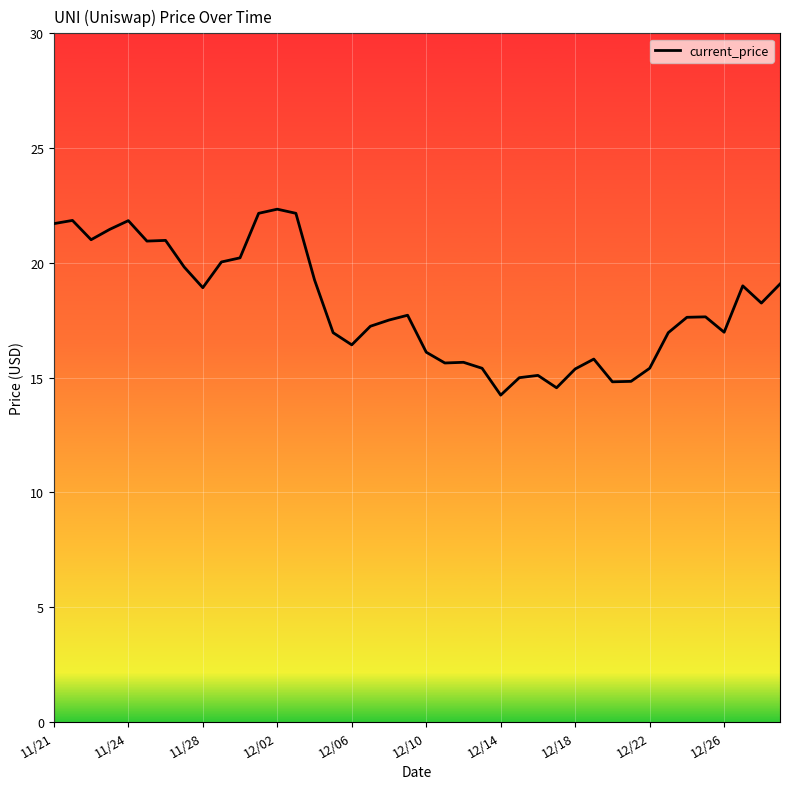

How many lines are shown in the chart?

1